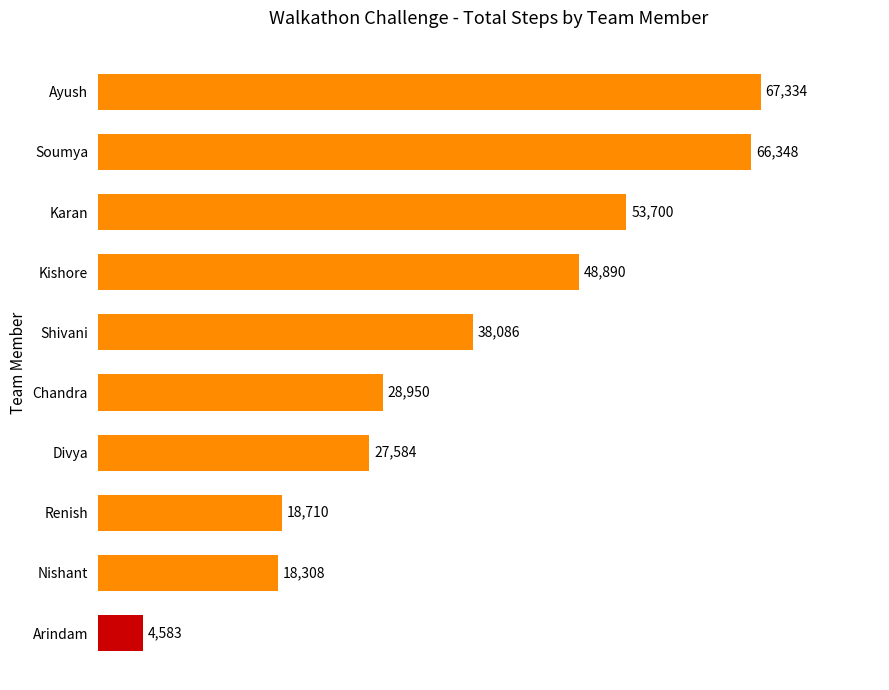

Reading top to bottom, extract all data points from this chart.

Ayush=67334	Soumya=66348	Karan=53700	Kishore=48890	Shivani=38086	Chandra=28950	Divya=27584	Renish=18710	Nishant=18308	Arindam=4583